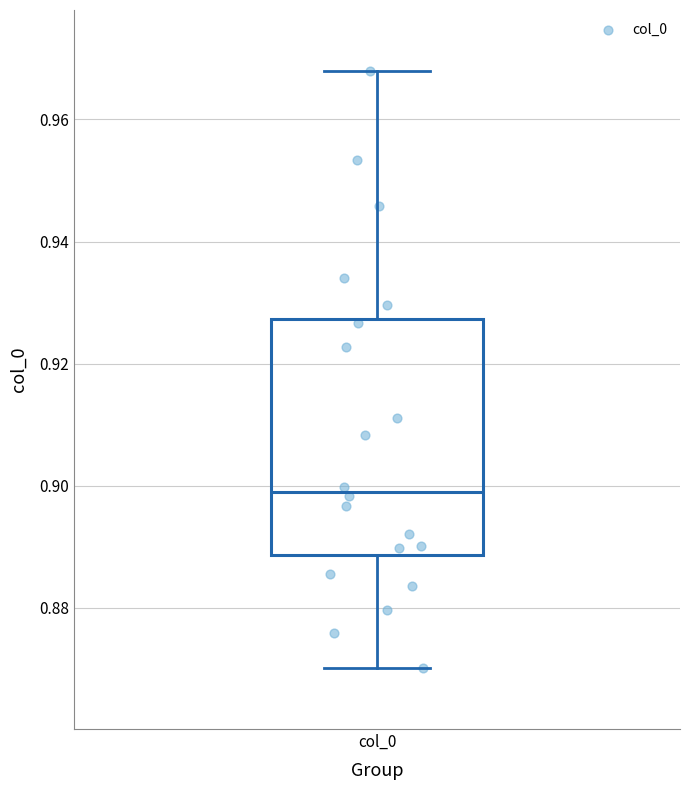

Where is the lower edge of the box for col_0 on the y-axis? The values are not printed on the chart, so give them approximately, as read against the axis.

0.888